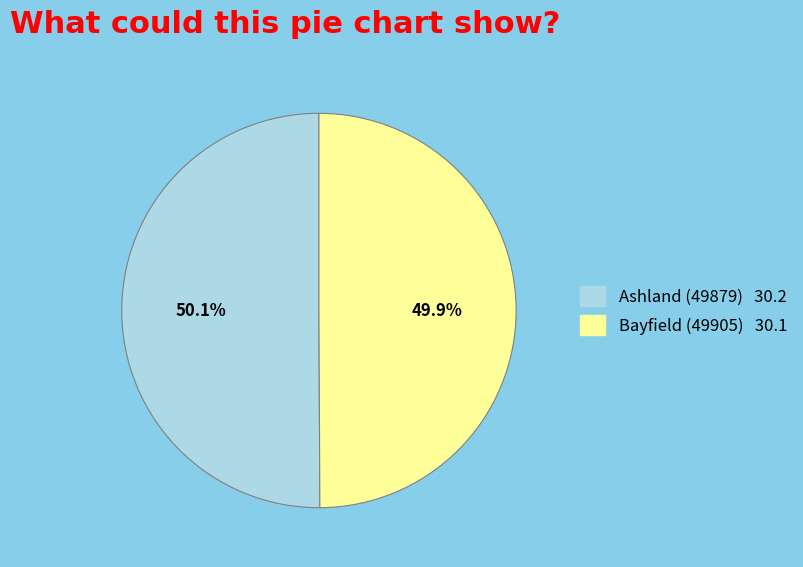

What percentage is the Bayfield (49905) slice, to the nearest percent?

50%